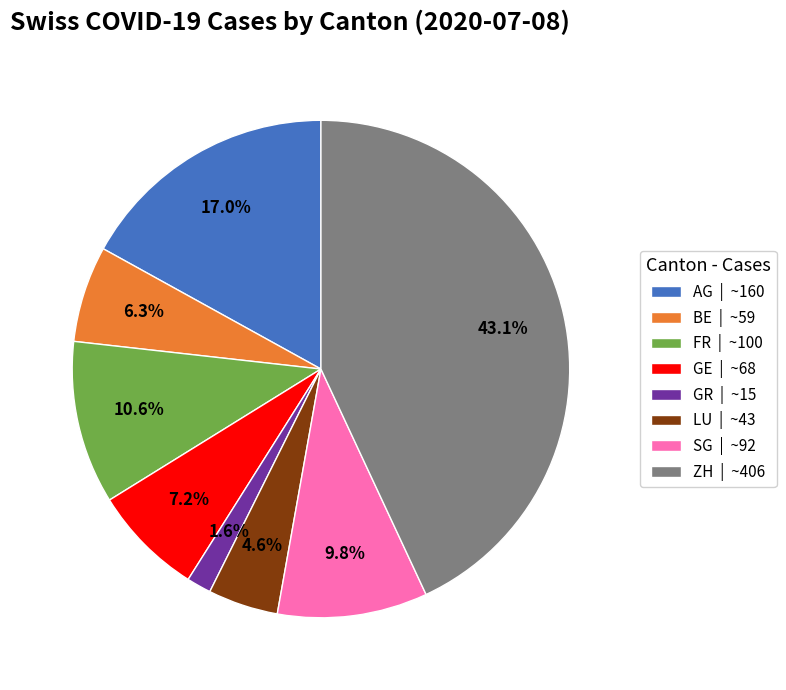

Is AG the majority of the pie?

No